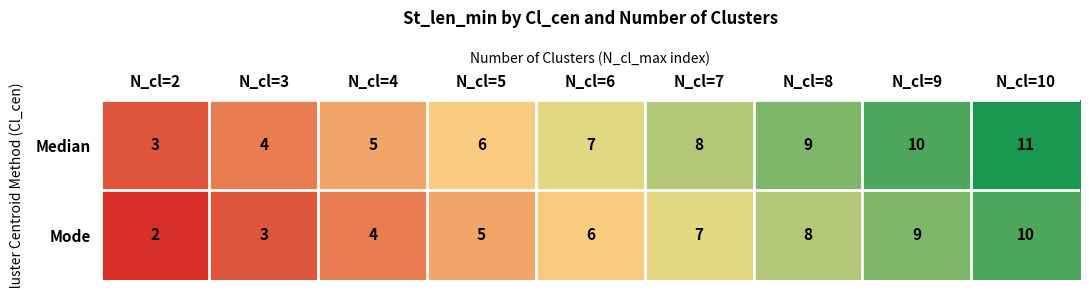

Reading right to left, extract all data points from this chart.

Median: 11	10	9	8	7	6	5	4	3
Mode: 10	9	8	7	6	5	4	3	2